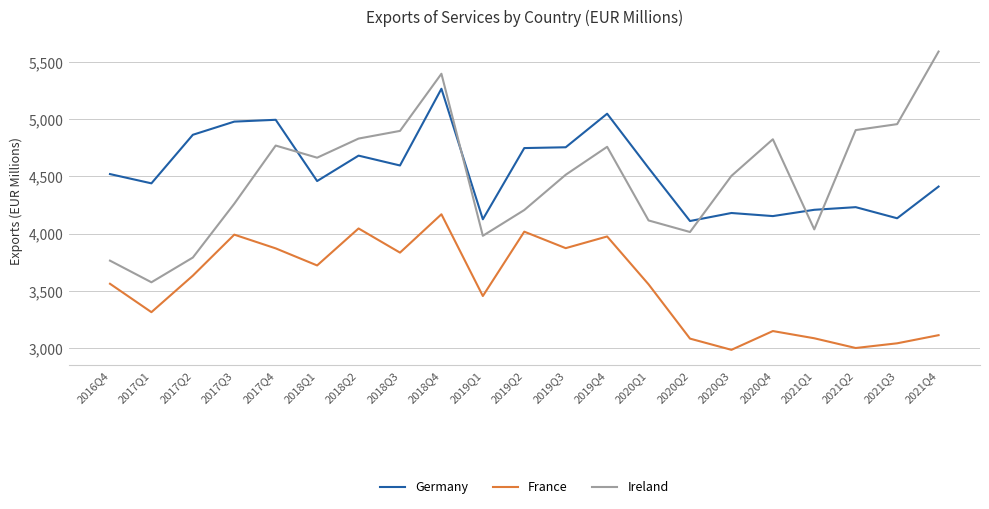

True or false: France and Germany cross at least once.

False